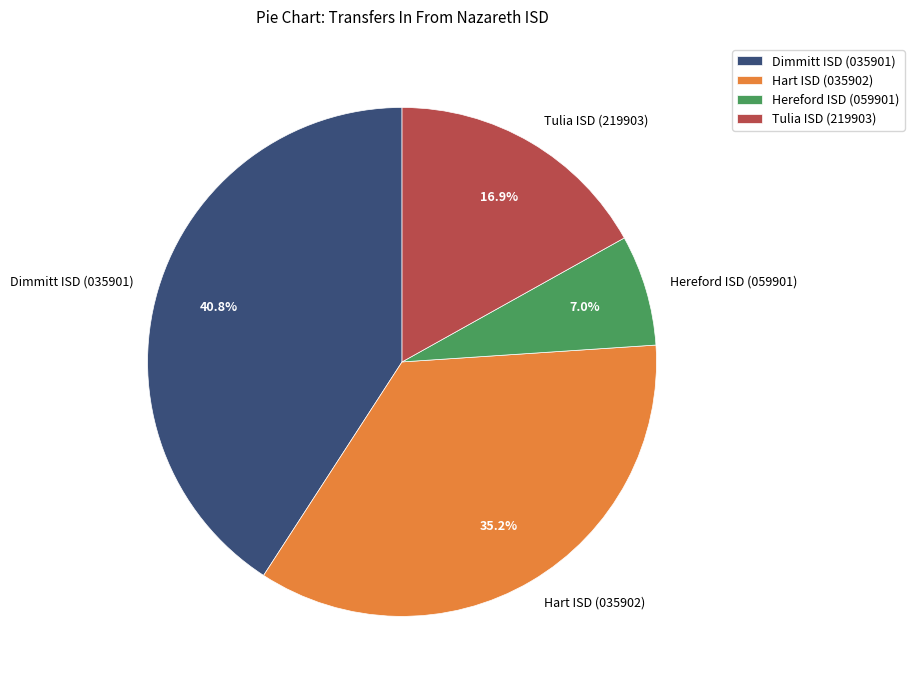

What is the smallest slice in the pie chart?

Hereford ISD (059901)